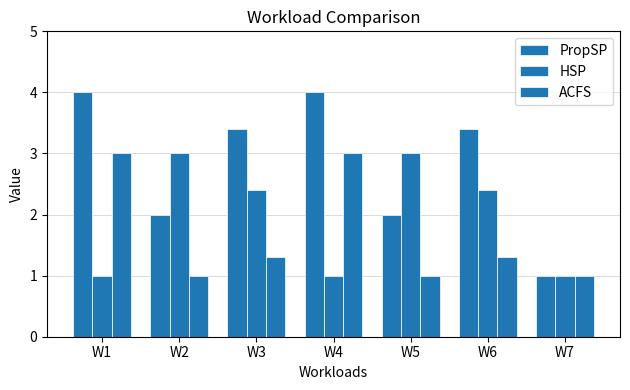

Rank the series by their average value, from highest to lowest.

PropSP, HSP, ACFS